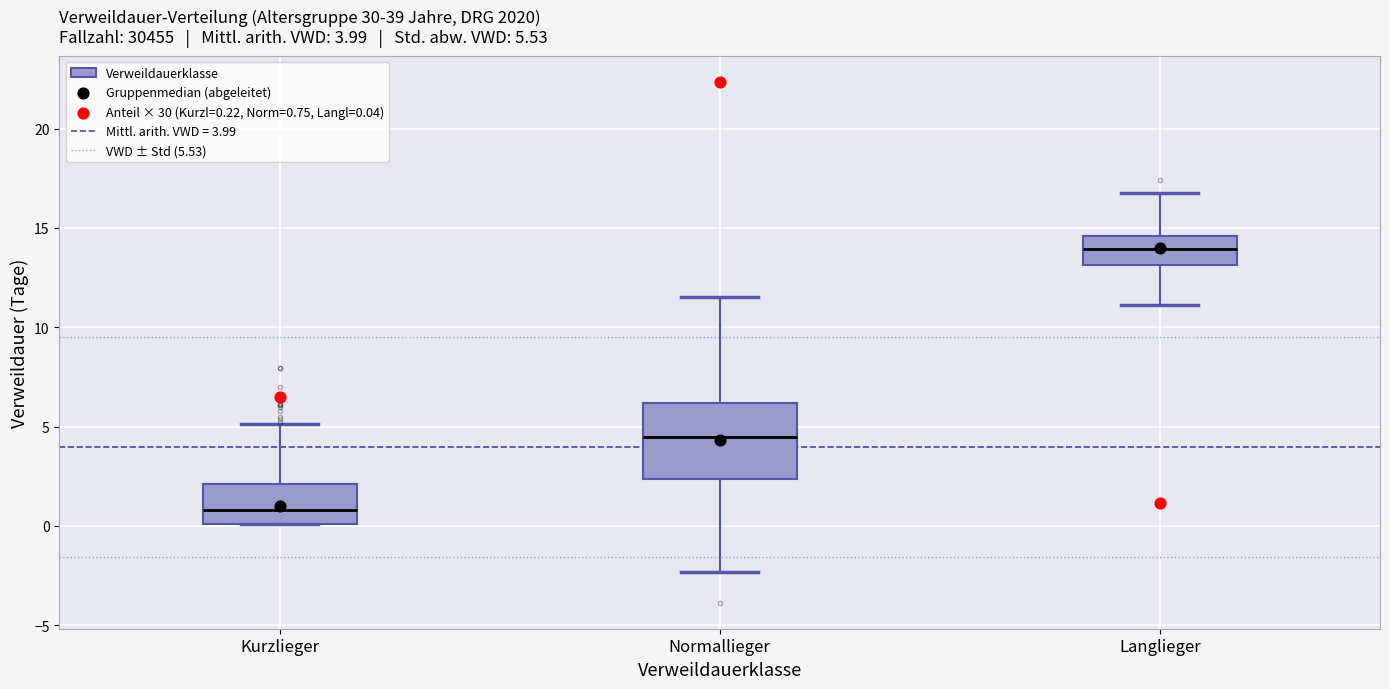

Which box has the lowest median line?

Kurzlieger